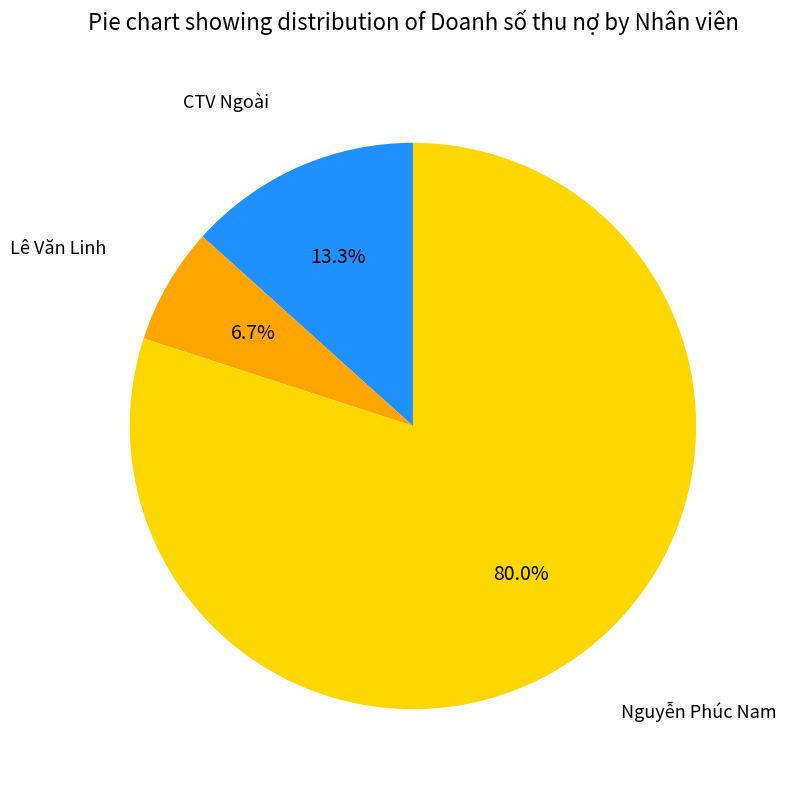

To the nearest percent, what is the difference between the largest and smallest slice percentages?

73%